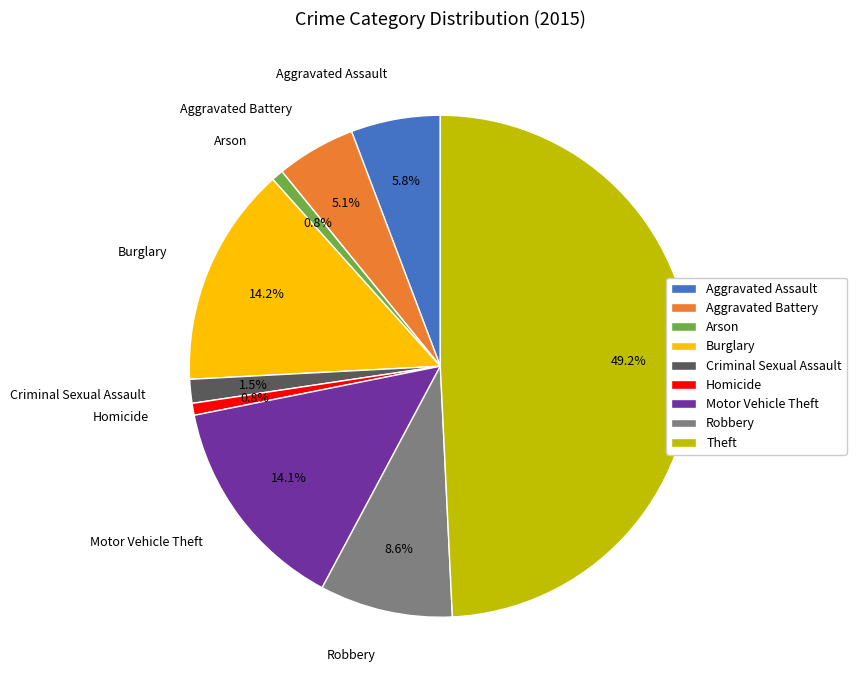

How much of the chart is everything except Theft?

50.8%